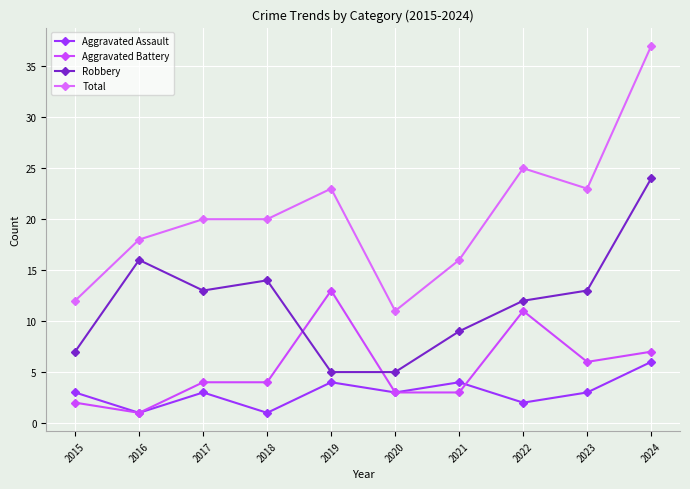

Rank the series by their maximum value, from lowest to highest.

Aggravated Assault, Aggravated Battery, Robbery, Total